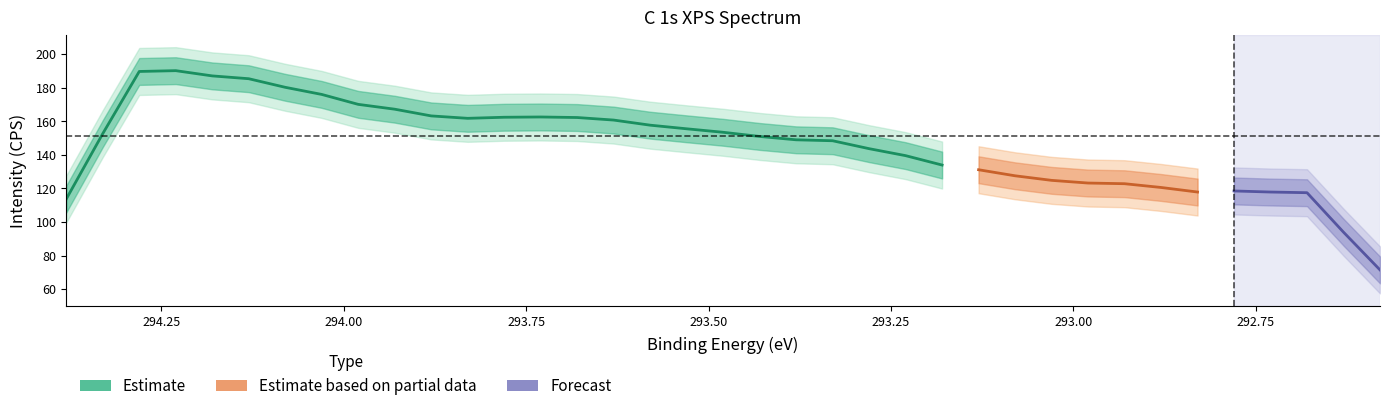

The value of CPS_C 1s at 292.83 is 119.6. True or false?

True